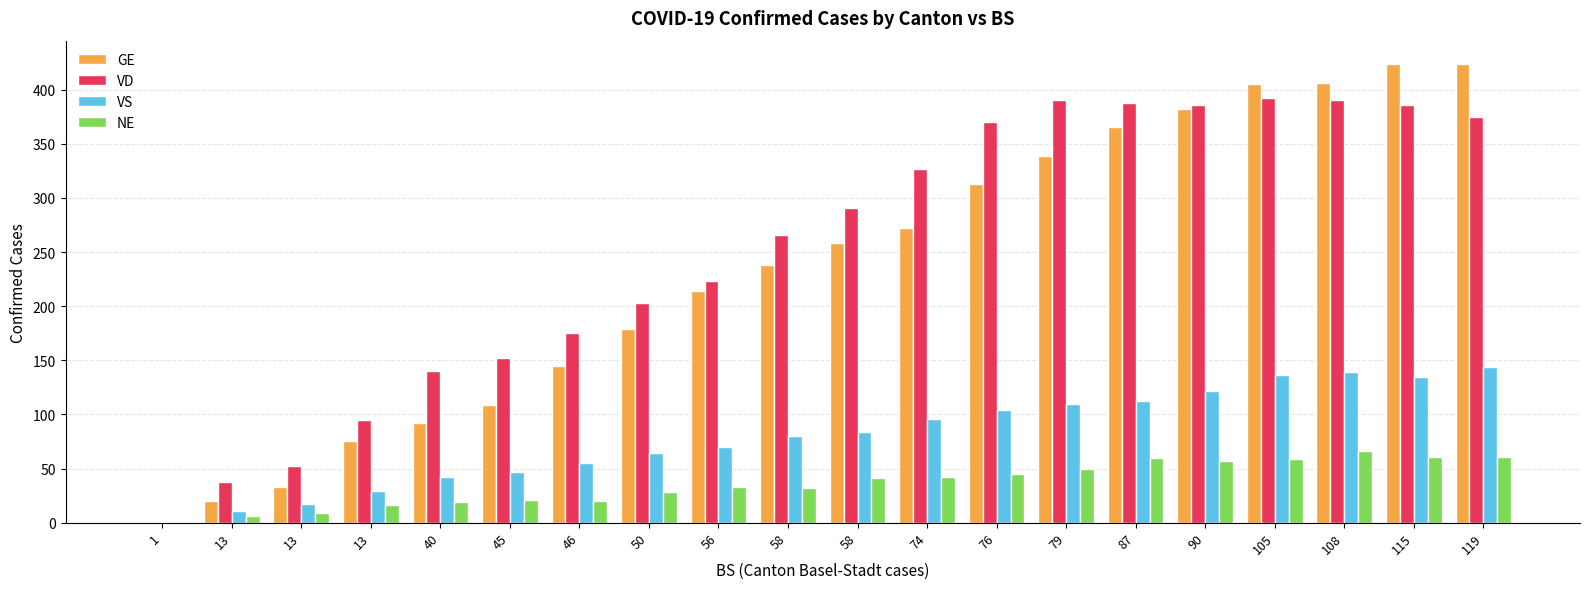

How many groups of bars are there?

20